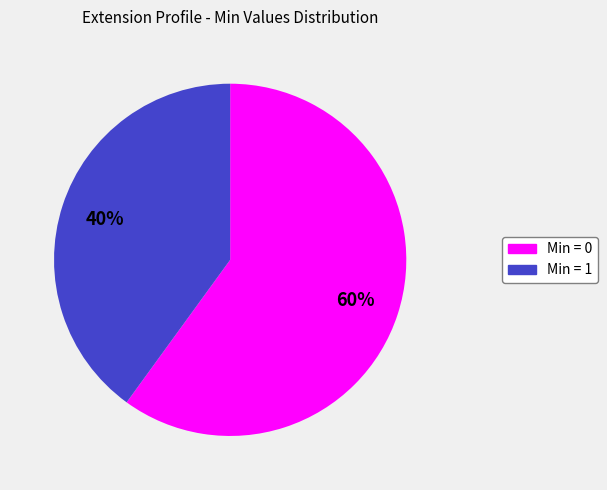

To the nearest percent, what is the difference between the largest and smallest slice percentages?

20%